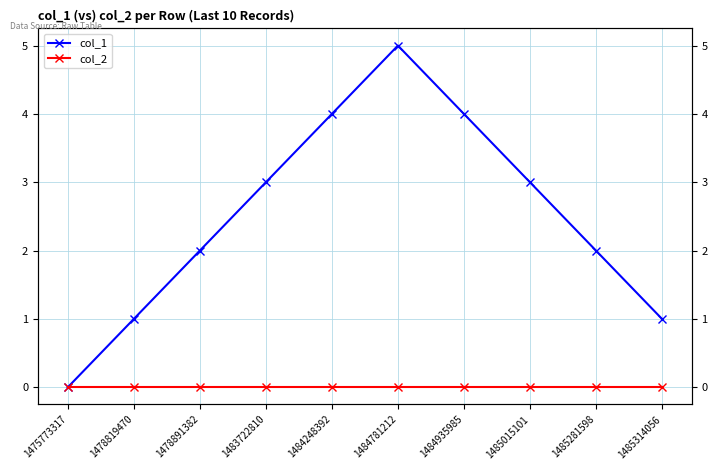

True or false: col_1 and col_2 intersect in this chart.

False